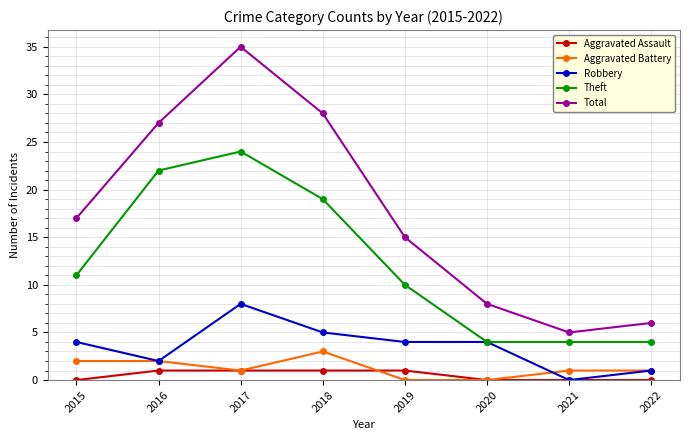

What is the difference between the highest and lowest values at 2017?

34